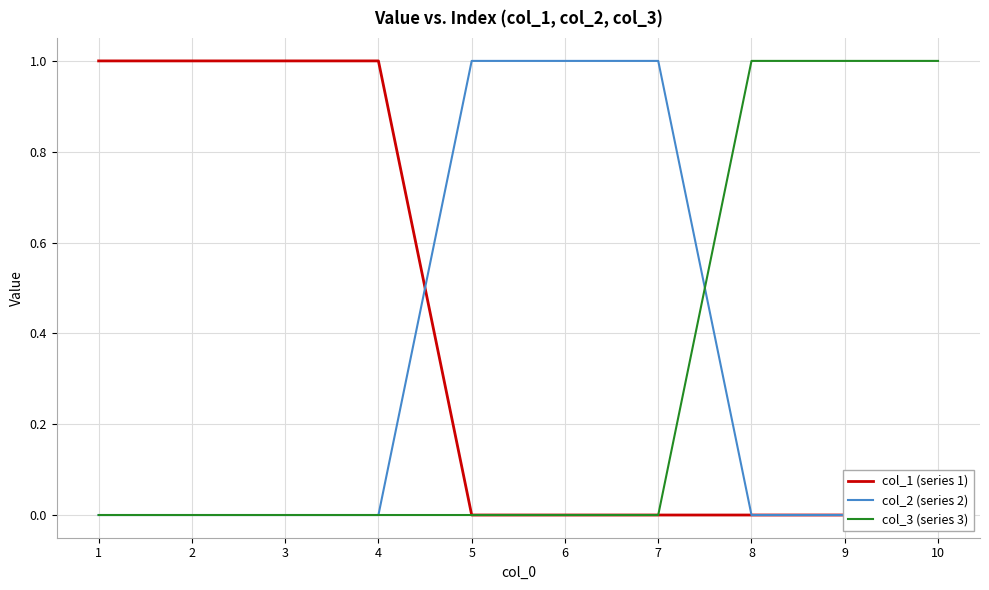

At which category does the chart reach its minimum across all series?

5